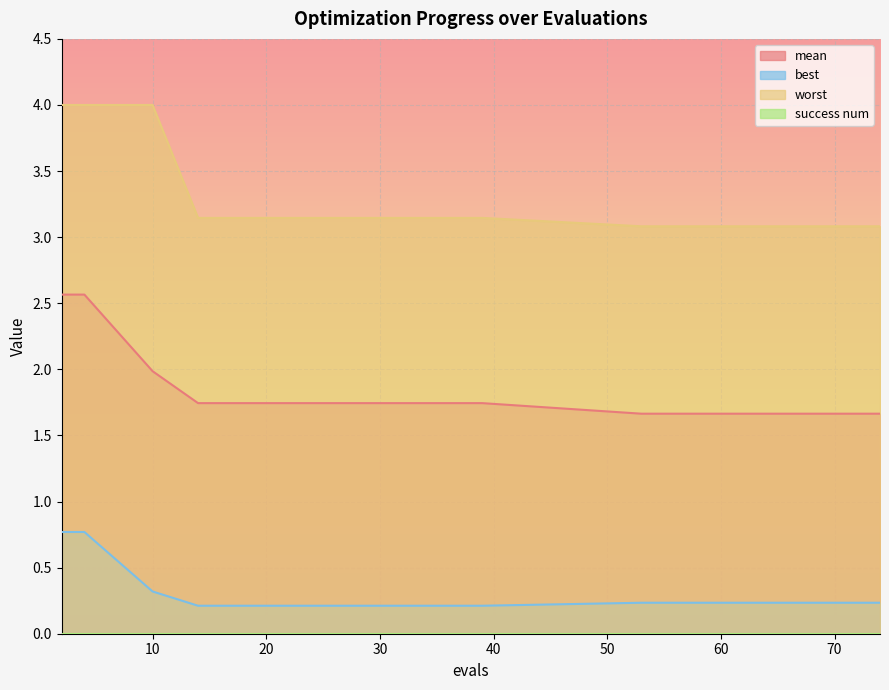

At which label does best reach its peak?

2